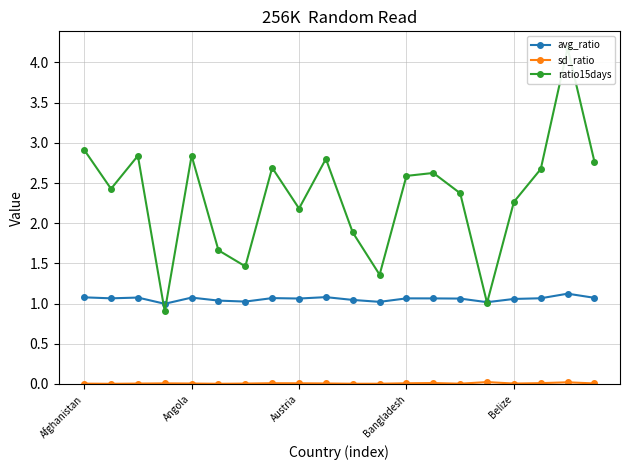

True or false: ratio15days and sd_ratio cross at least once.

False